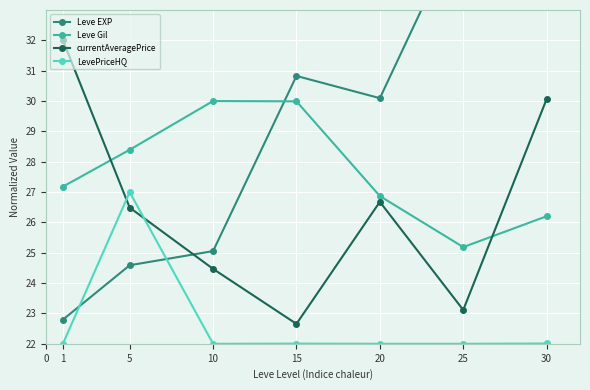

Where is the first local maximum for LevePriceHQ?

5